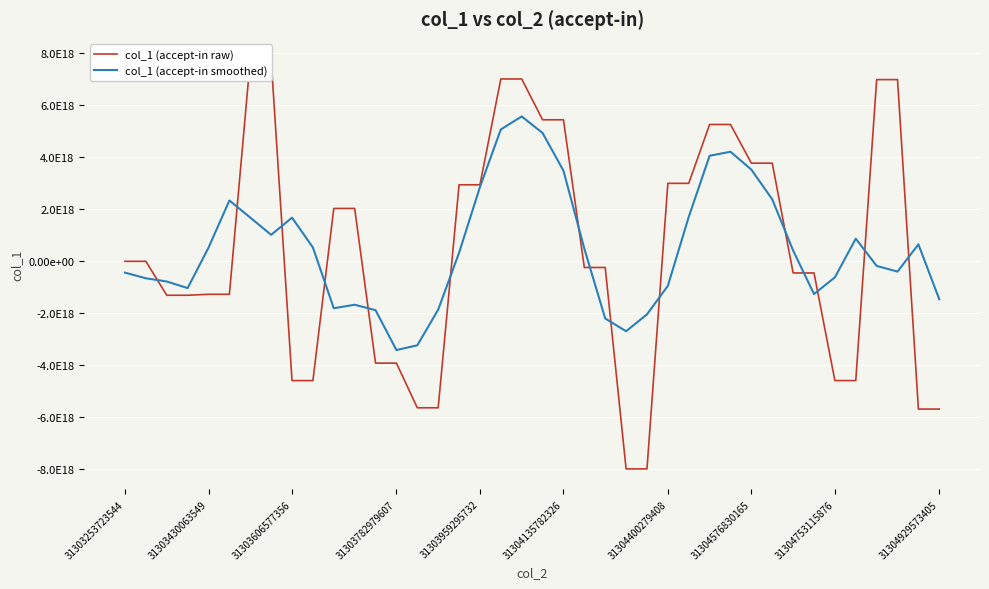

Rank the series by their maximum value, from highest to lowest.

col_1 (accept-in raw), col_1 (accept-in smoothed)